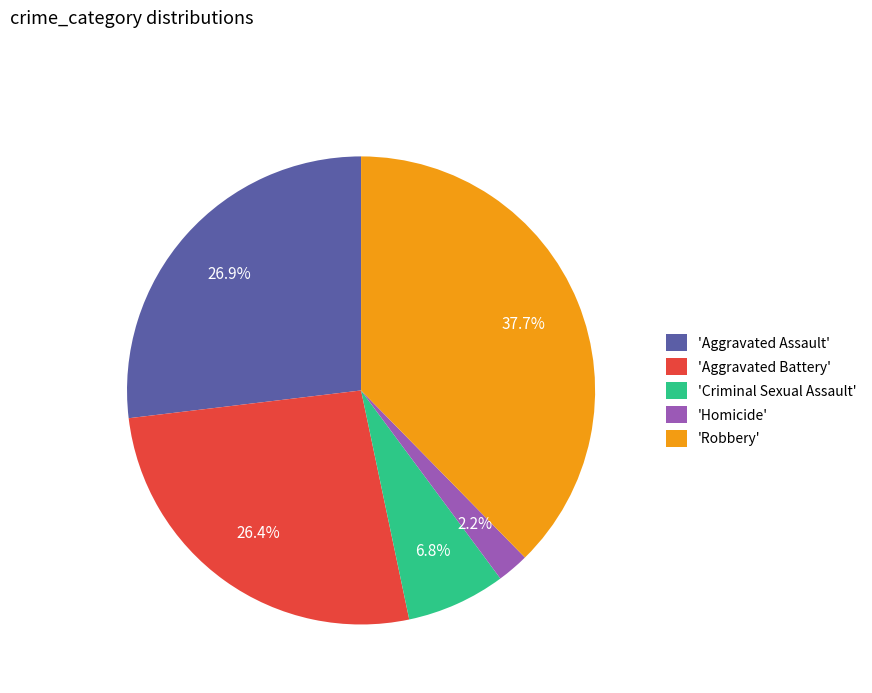

Does any single category account for the majority?

No